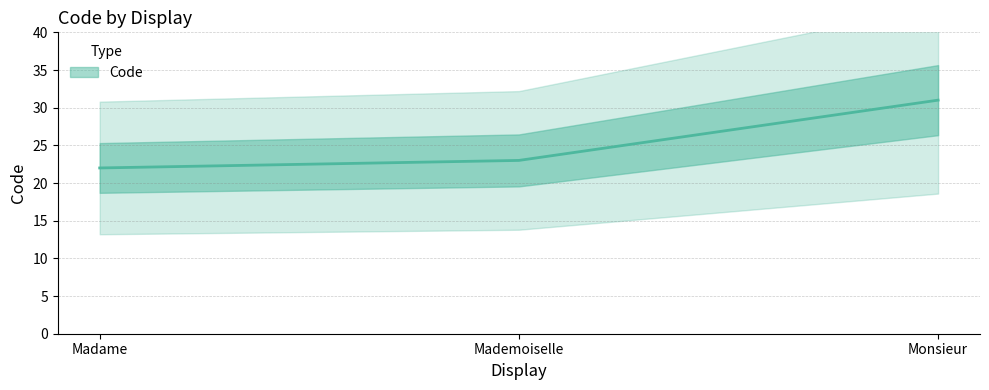

What is the ratio of the value at Mademoiselle to the value at Monsieur?

0.7